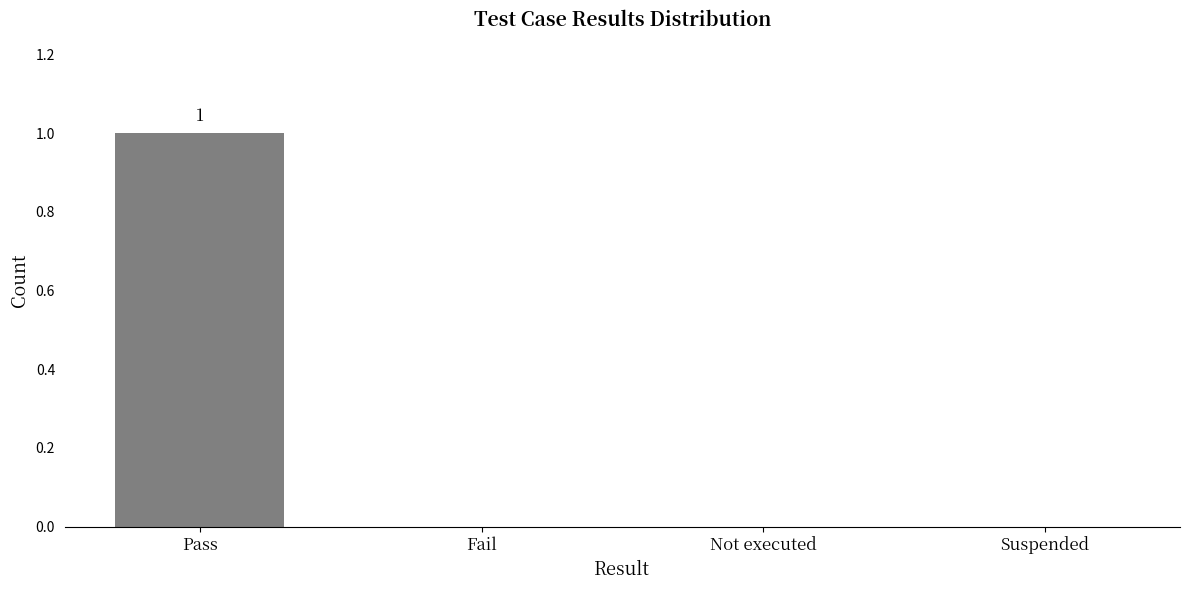

True or false: the data shows 0 at Suspended.

True